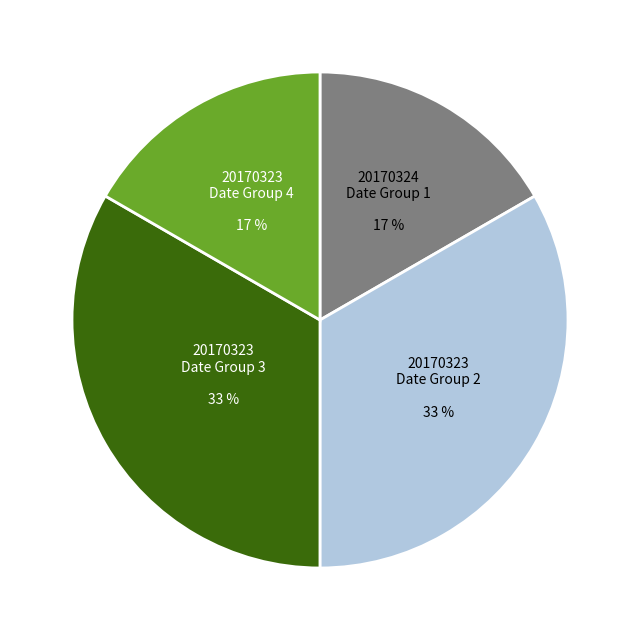

To the nearest percent, what is the average slice percentage?

25%